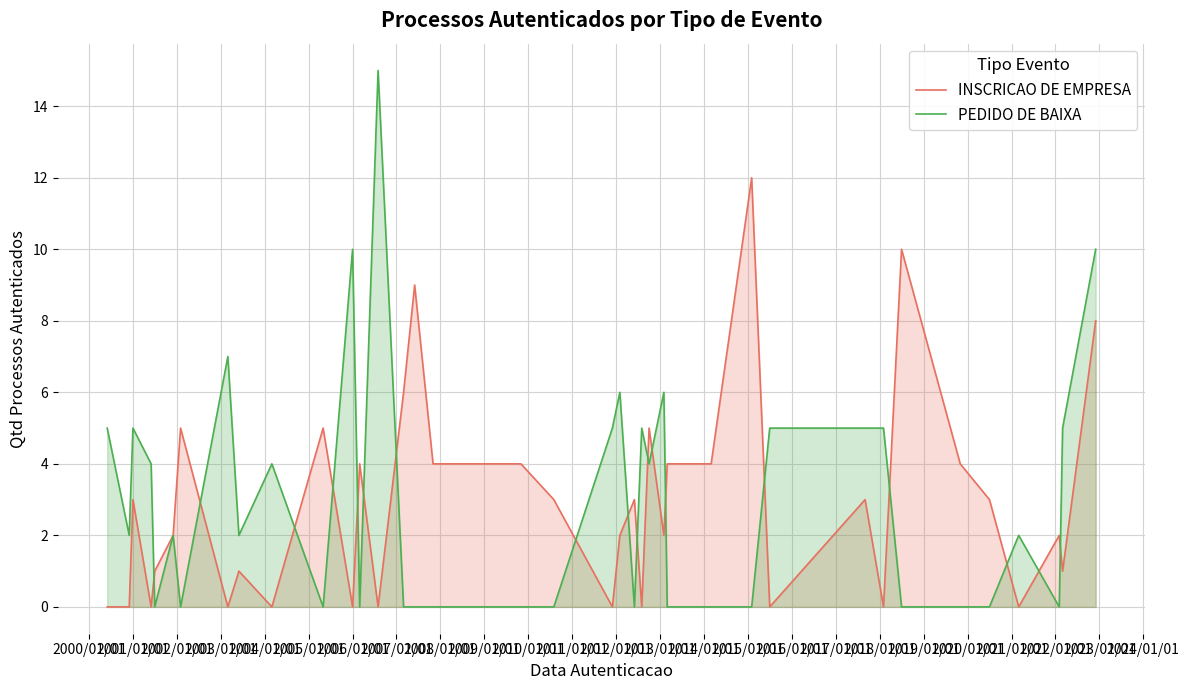

What is the difference between the maximum and minimum values in the INSCRICAO DE EMPRESA series?

12